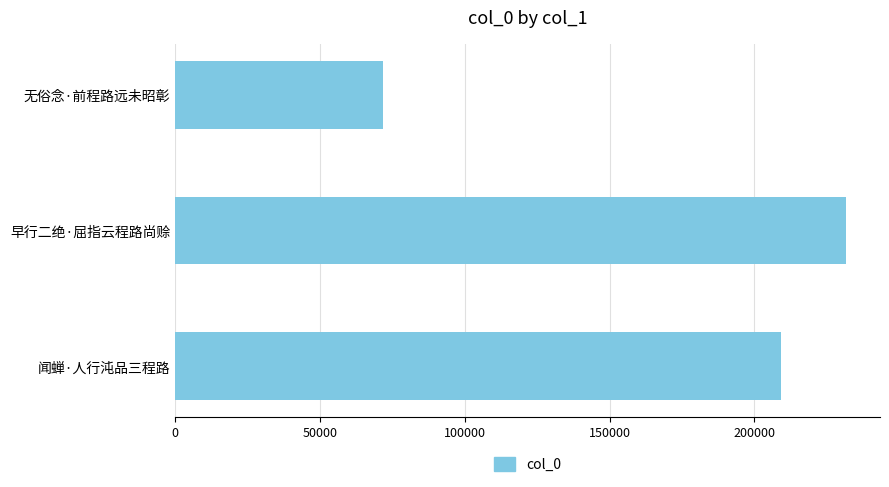

What is the average value?

170914